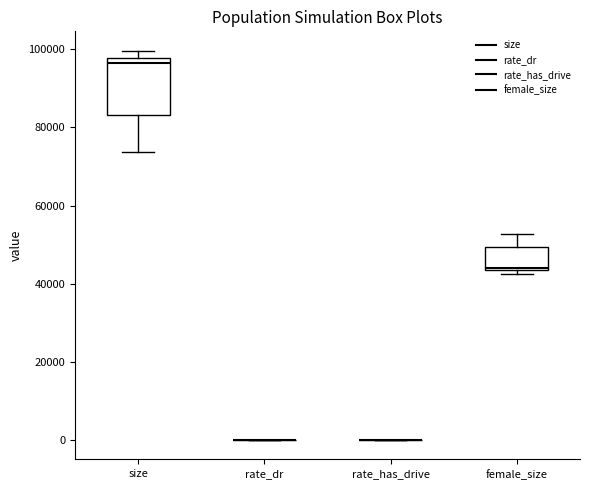

Which box is the tallest, from its lower edge to its upper edge?

size